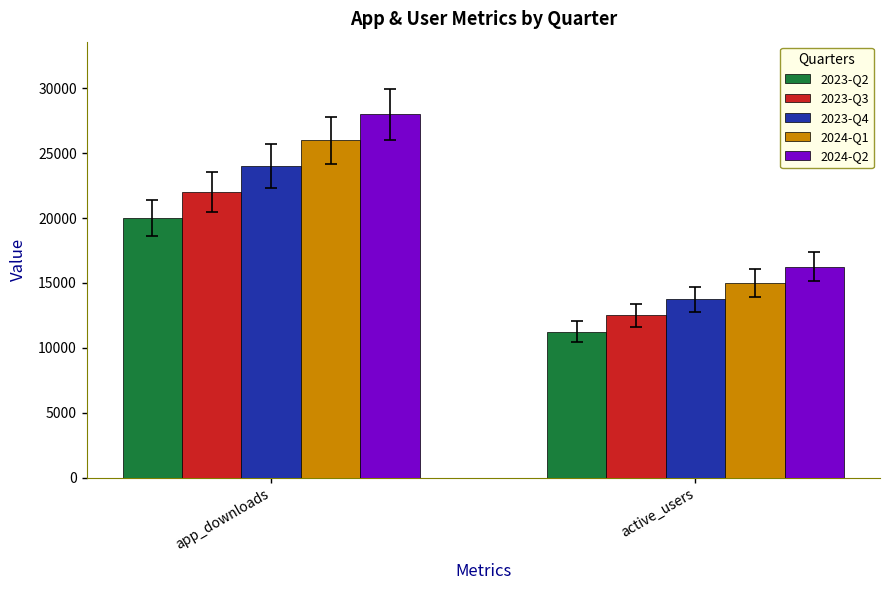

What are all the series names shown in the legend?

2023-Q2, 2023-Q3, 2023-Q4, 2024-Q1, 2024-Q2